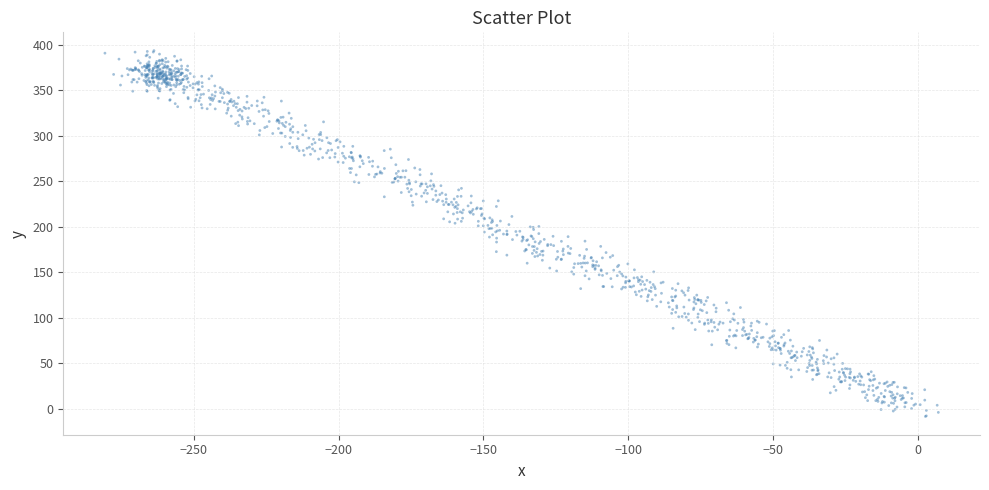

What is the range of X values (max minus min)?

287.6